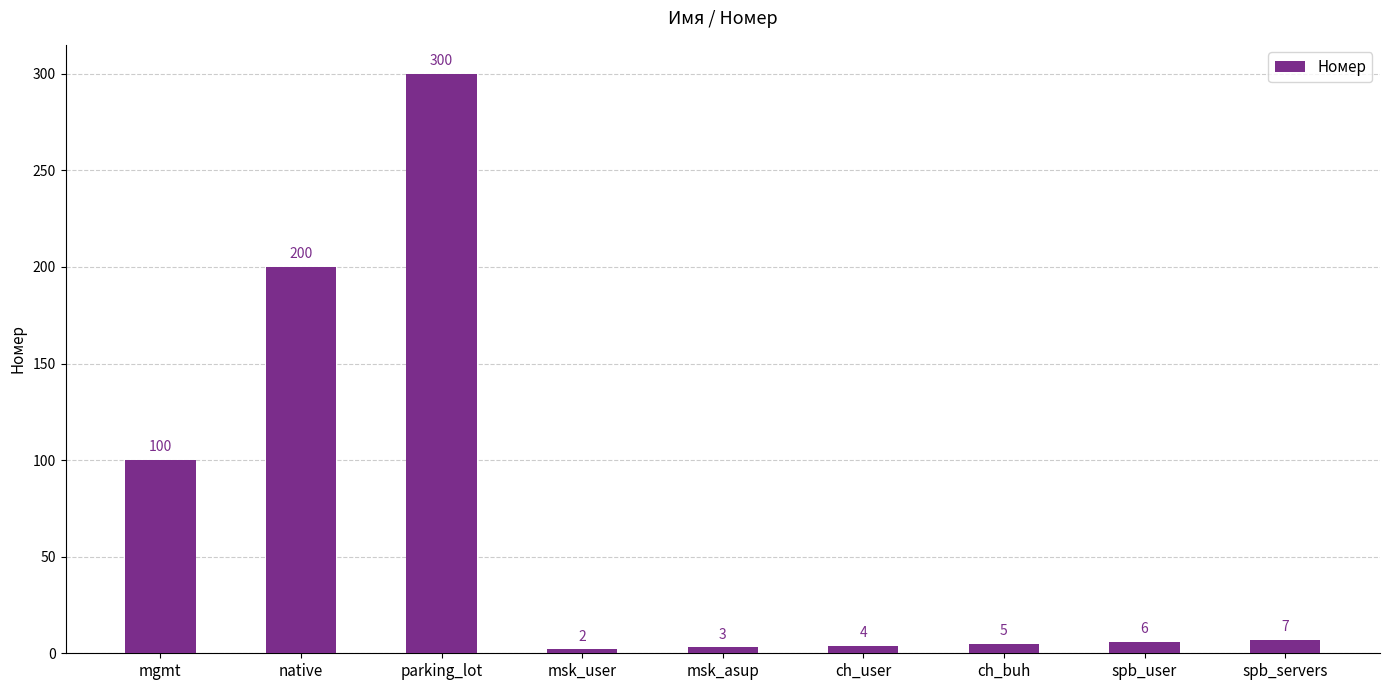

Which label corresponds to the smallest value in the chart?

msk_user